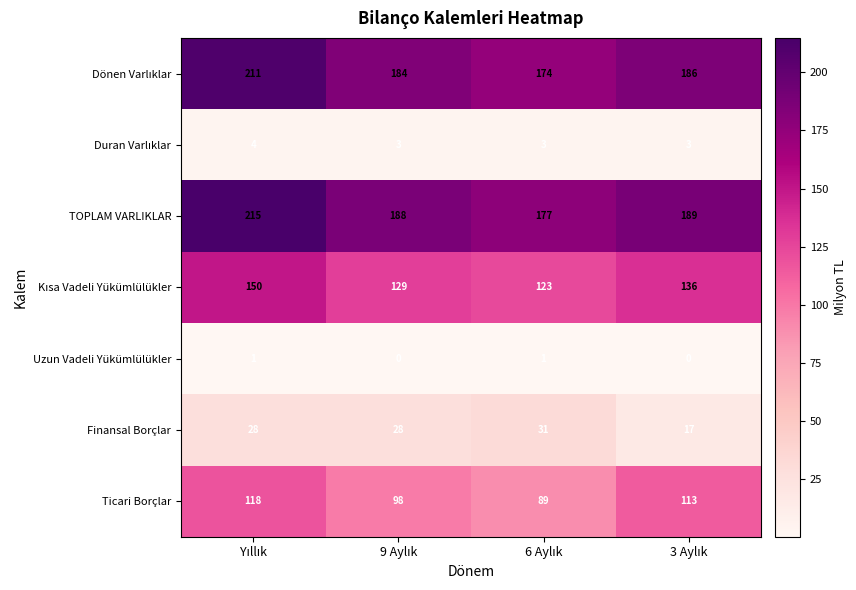

What is the greatest value displayed?

215